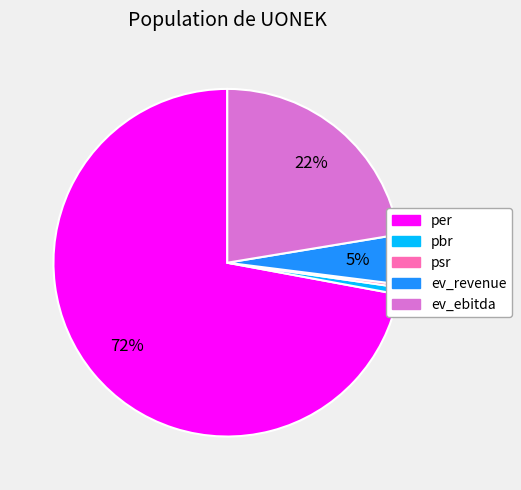

To the nearest percent, what percentage of the pie is ev_ebitda?

22%